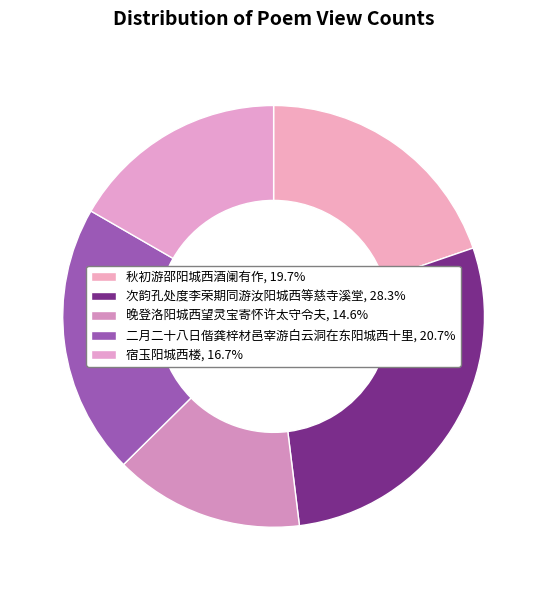

What is the ratio of the value at 宿玉阳城西楼 to the value at 秋初游邵阳城西酒阑有作?

0.8